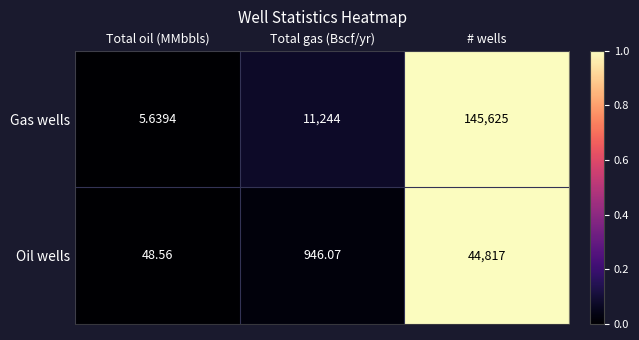

Is the value of Oil wells at # wells greater than the value of Gas wells at Total gas (Bscf/yr)?

Yes